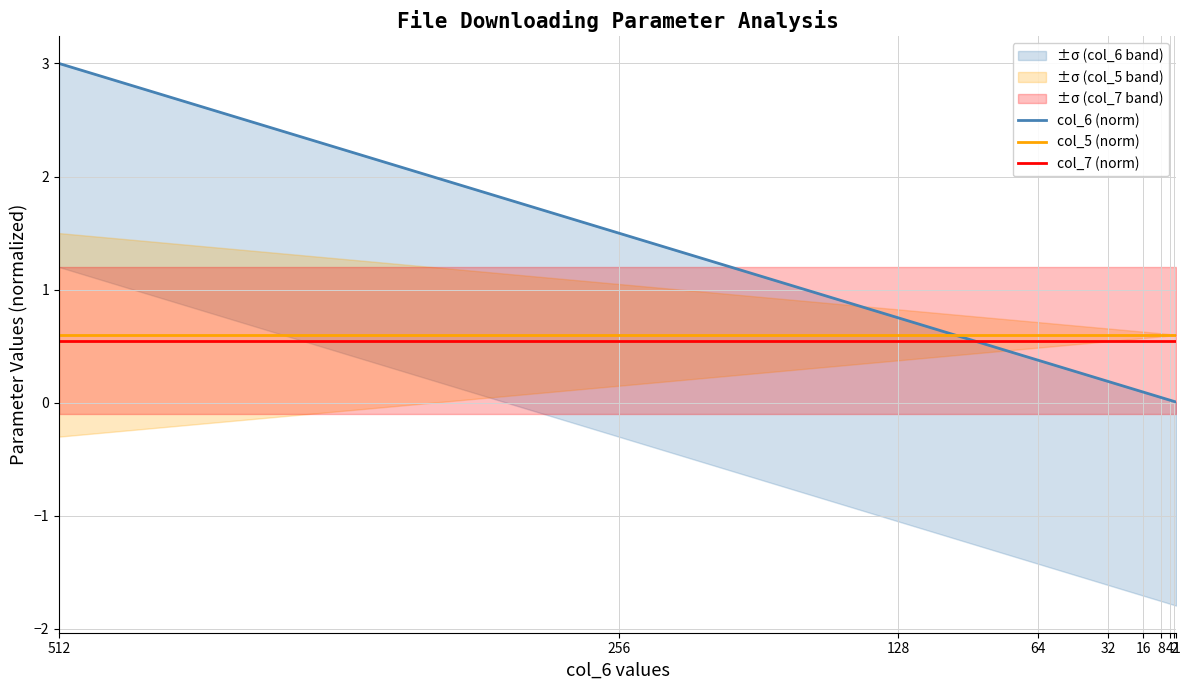

Reading left to right, list all the values displayed in this chart.

col_6 (norm): 3.0	1.5	0.8	0.4	0.2	0.1	0.0	0.0	0.0	0.0
col_5 (norm): 0.6	0.6	0.6	0.6	0.6	0.6	0.6	0.6	0.6	0.6
col_7 (norm): 0.6	0.6	0.6	0.6	0.6	0.6	0.6	0.6	0.6	0.6